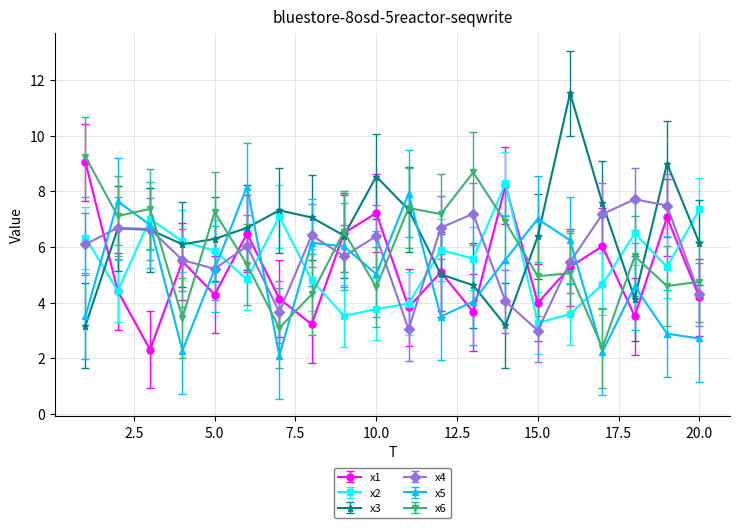

Which series has the largest range (max minus min)?

x3